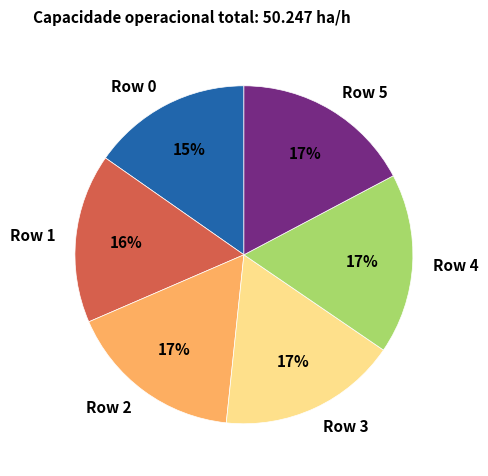

What is the smallest slice in the pie chart?

Row 0